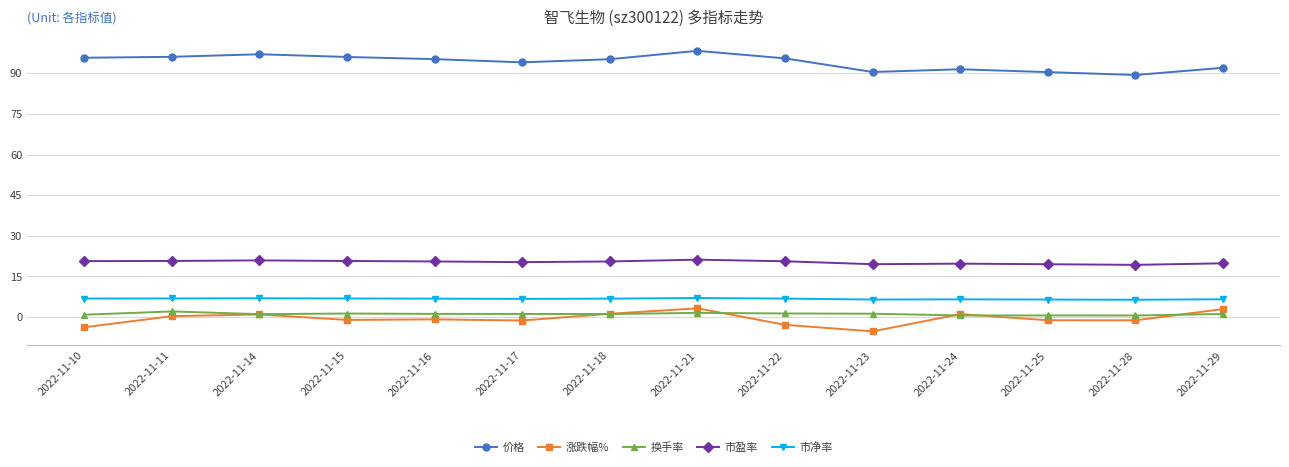

Is the value of 市净率 at 2022-11-21 greater than the value of 换手率 at 2022-11-14?

Yes